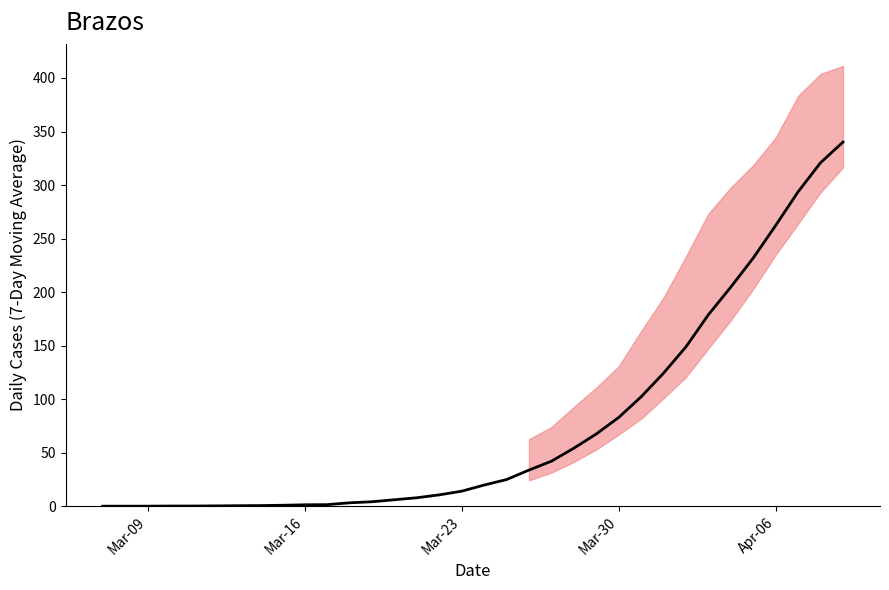

What is the greatest value displayed?

340.1